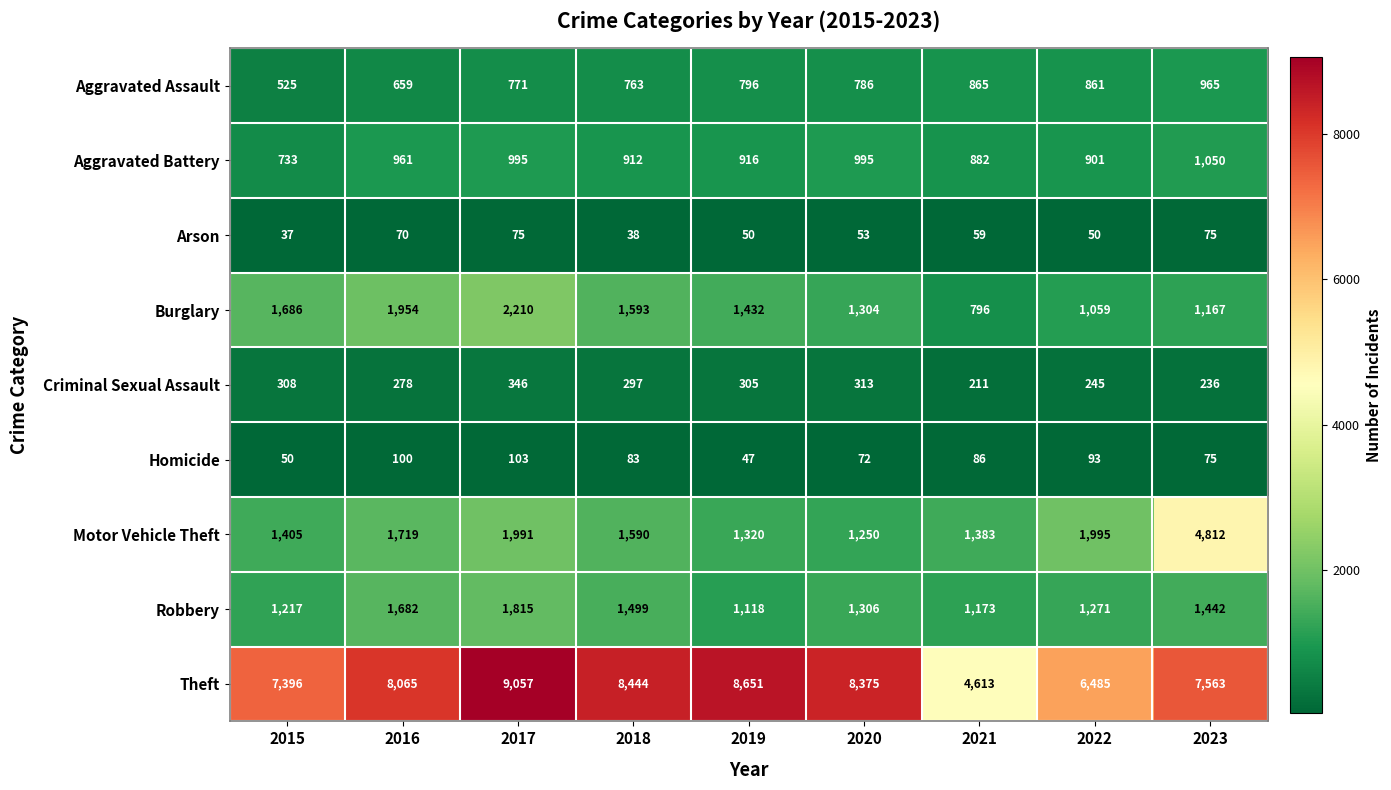

The value of Aggravated Battery at 2015 is 733. True or false?

True